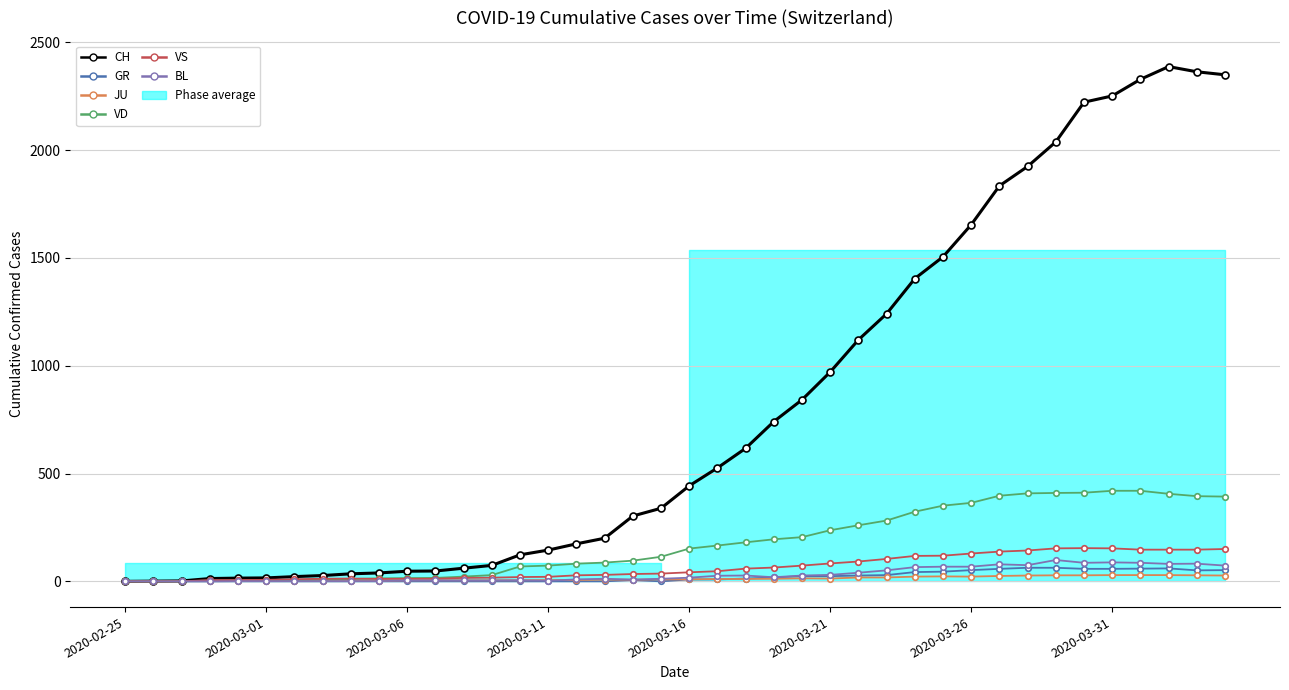

Which category has the lowest value across all series?

2020-02-25